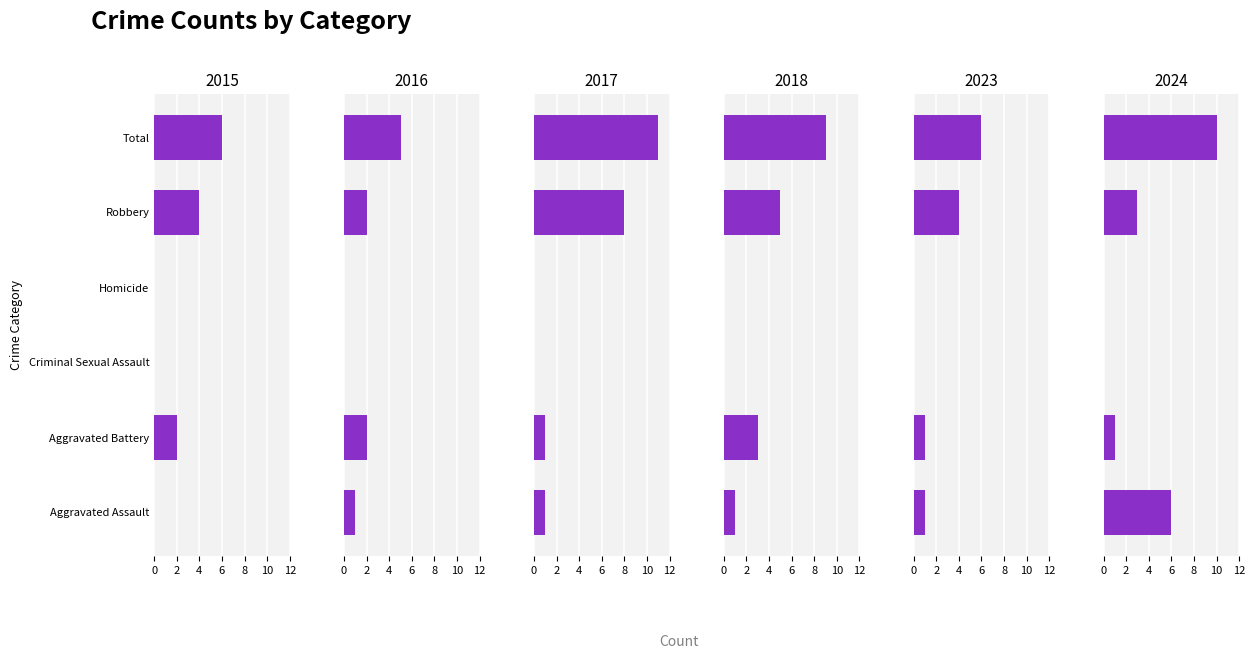

Read the 2024 value at Total.

10